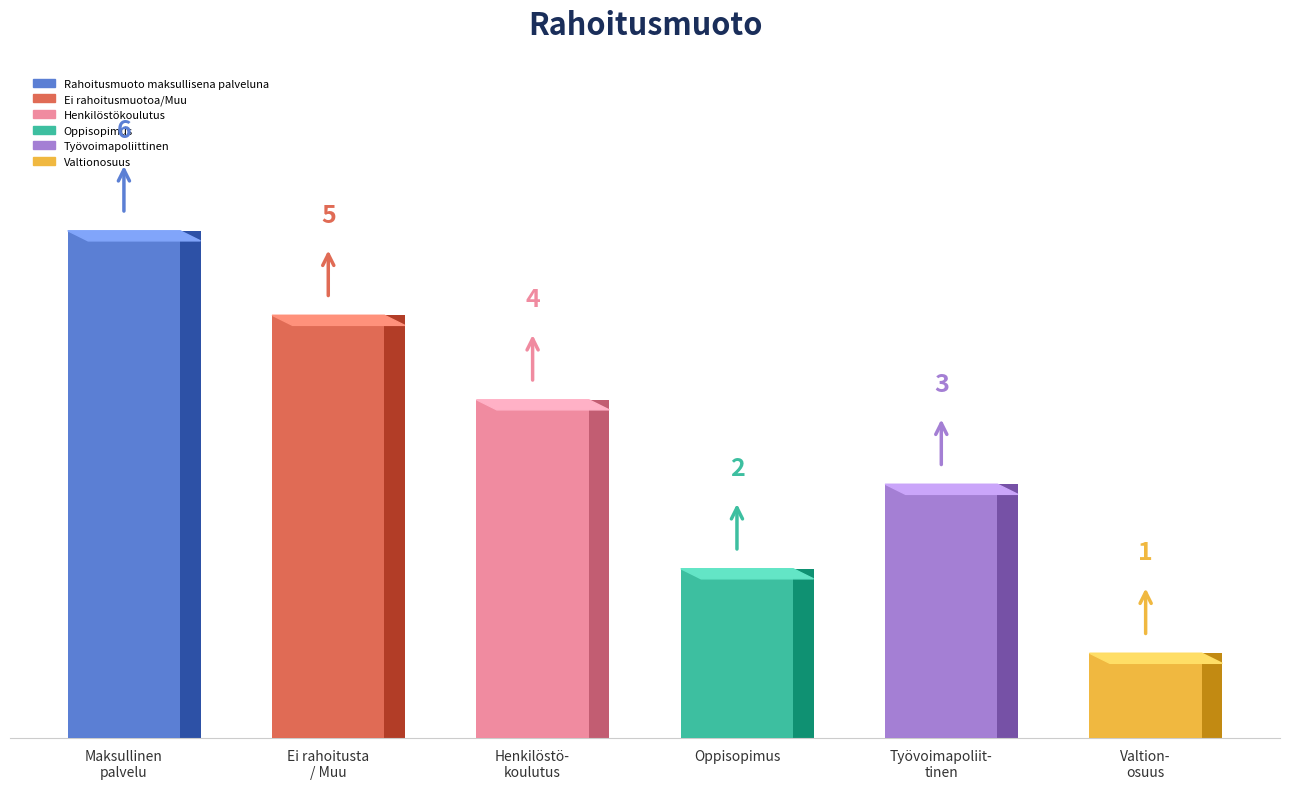

List the labels in order of value, largest first.

Rahoitusmuoto maksullisena palveluna, Ei rahoitusmuotoa/Muu, Henkilöstökoulutus, Työvoimapoliittinen, Oppisopimus, Valtionosuus